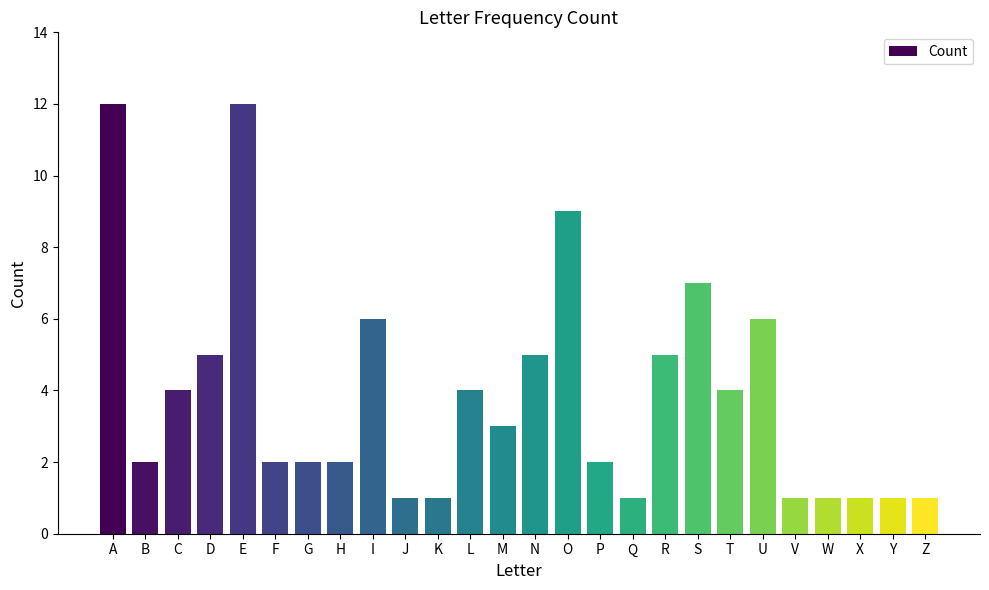

Is it true that the value at M is 4?

False